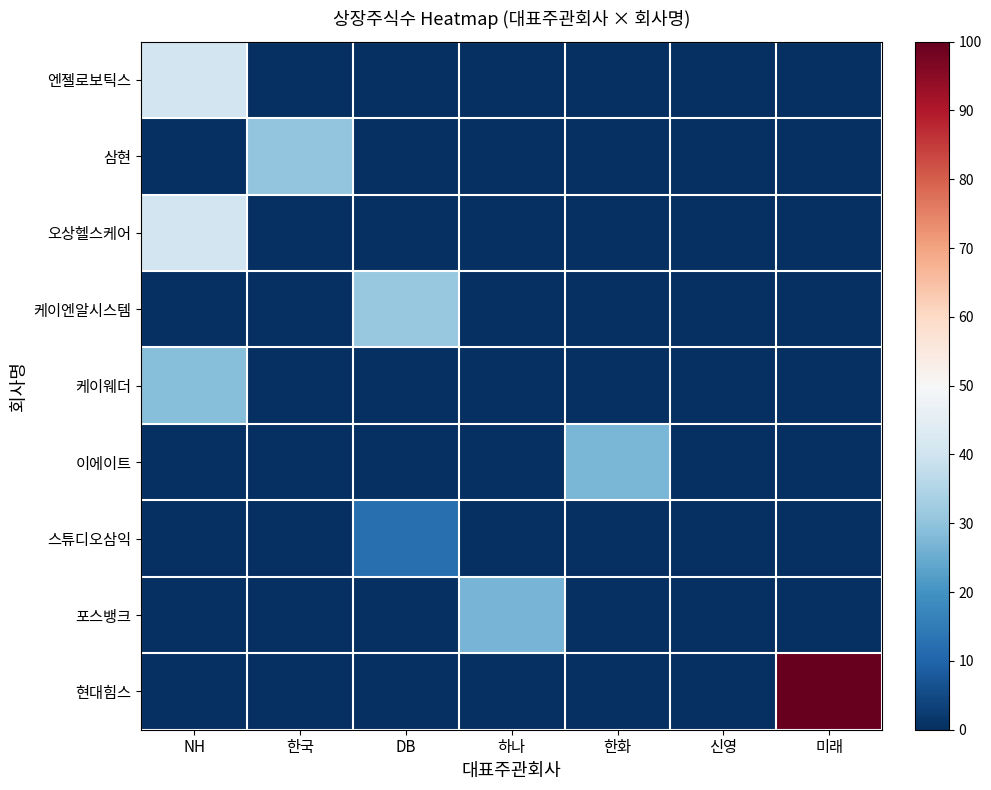

At how many categories does at least one series exceed 51?

1